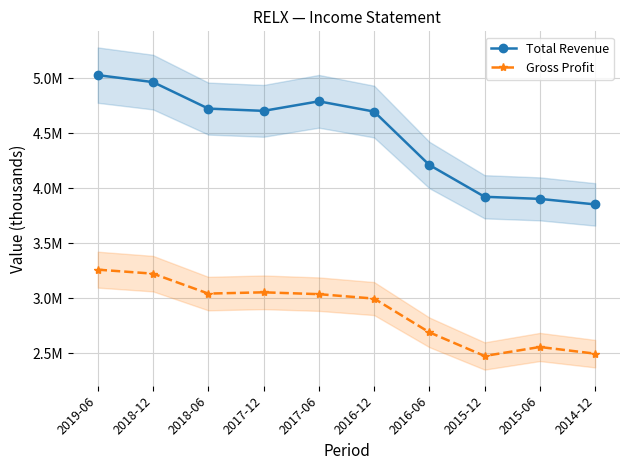

The Gross Profit series shows 4108194 at 2015-12. True or false?

False